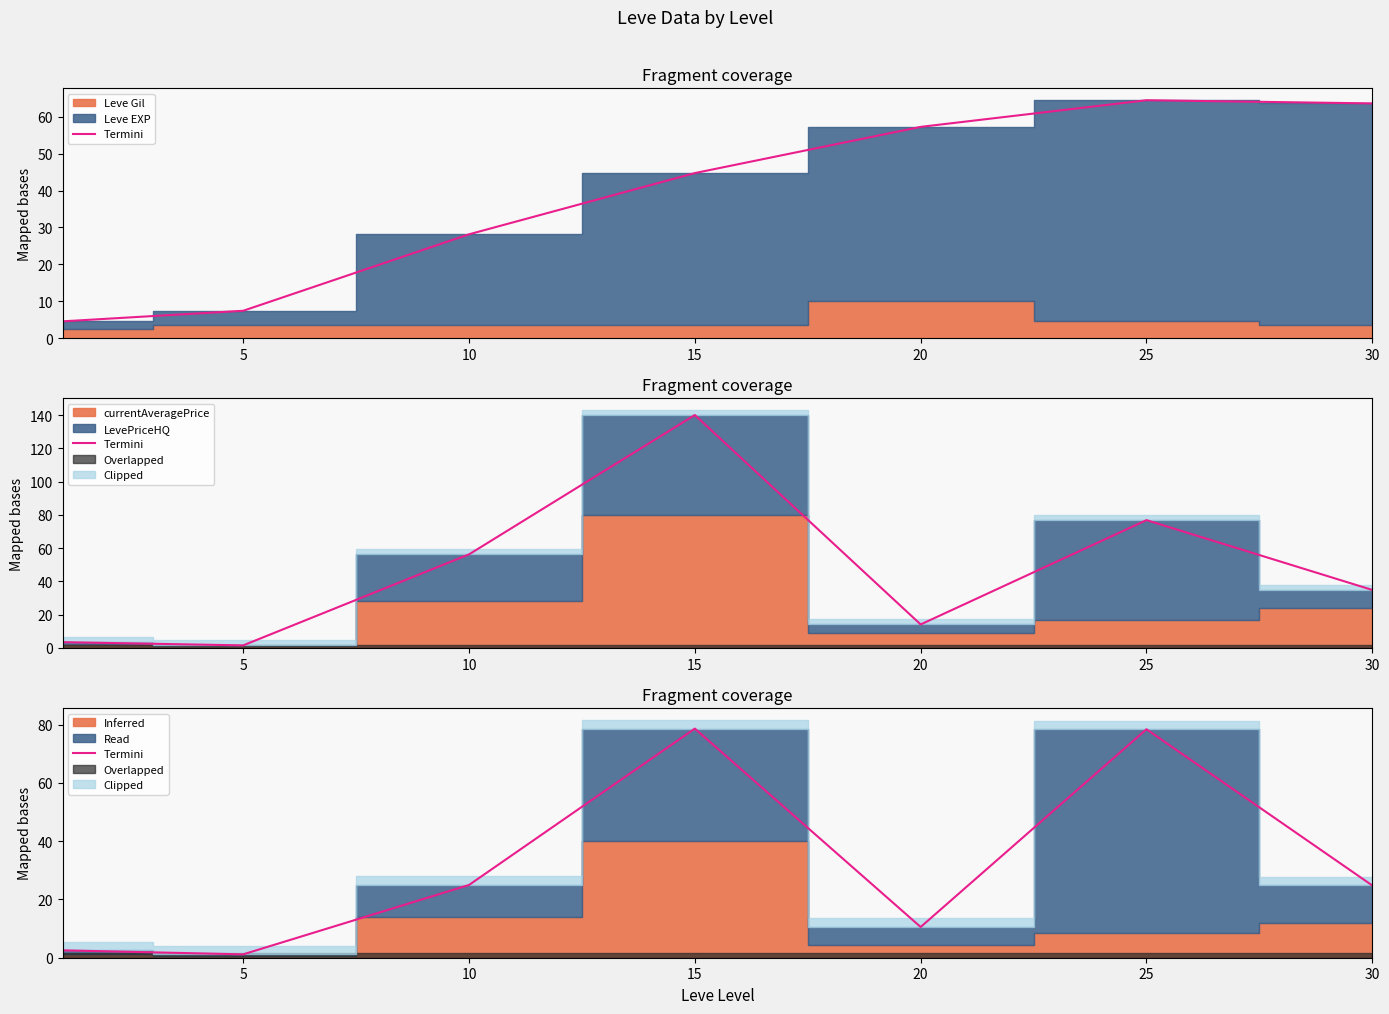

Reading left to right, extract all data points from this chart.

2.5	1.2	25.0	78.6	10.5	78.4	24.8